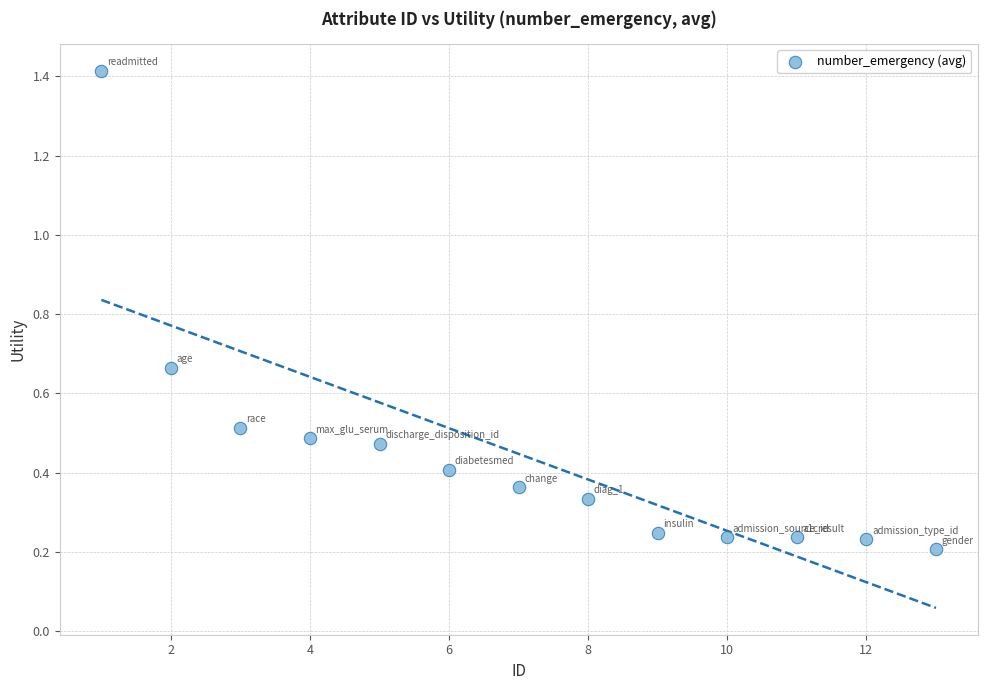

What is the range of X values (max minus min)?

12.0